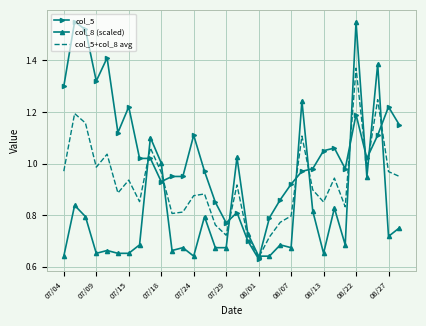

List the series in order of their overall mean, highest first.

col_5, col_5+col_8 avg, col_8 (scaled)